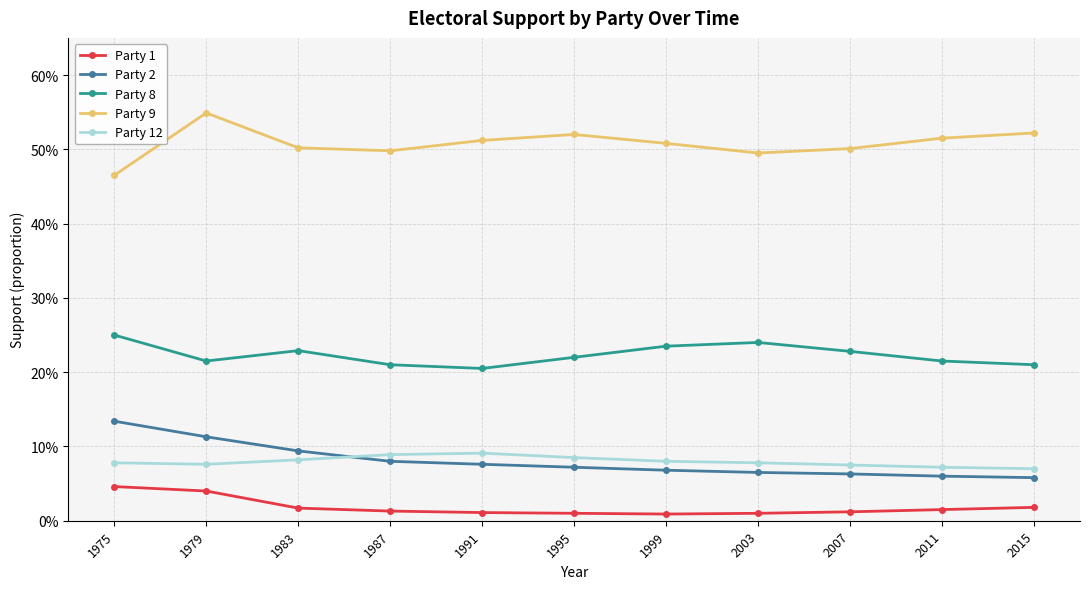

What are all the series names shown in the legend?

Party 1, Party 2, Party 8, Party 9, Party 12